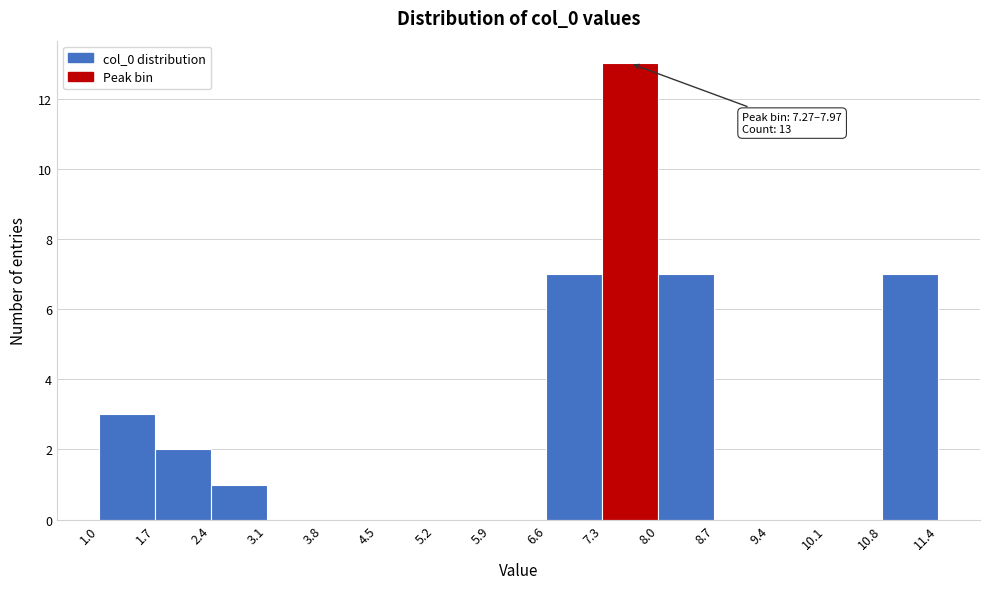

Over which range of the x-axis is the bar tallest?

7.3 to 8.0